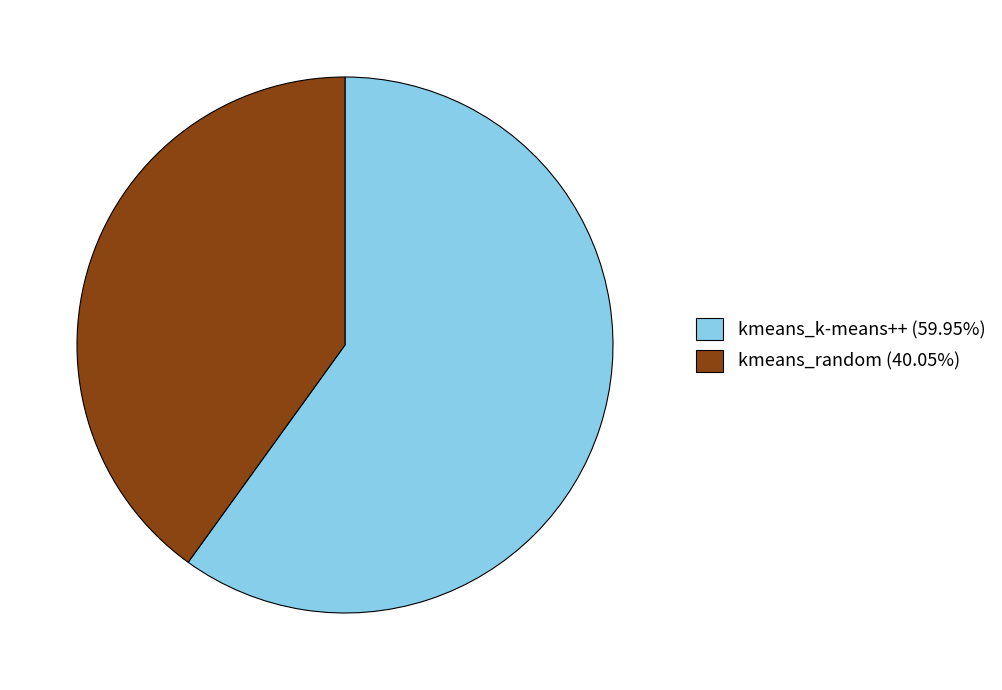

Do kmeans_k-means++ (59.95%) and kmeans_random (40.05%) together represent more than half of the pie?

Yes